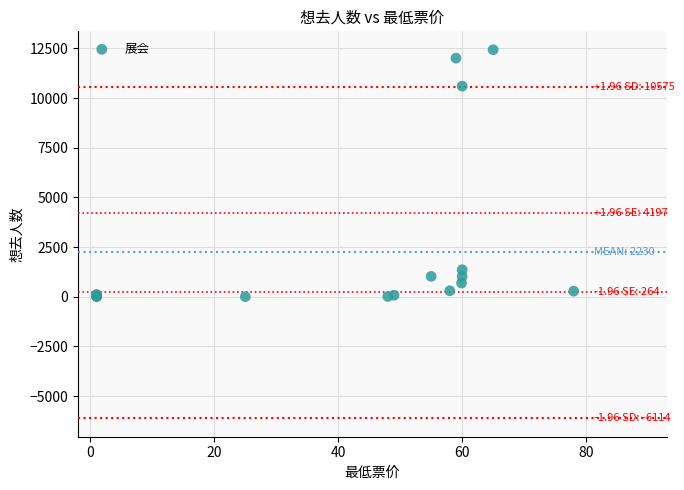

What Y value in the scatter plot is closest to 6219?

10601